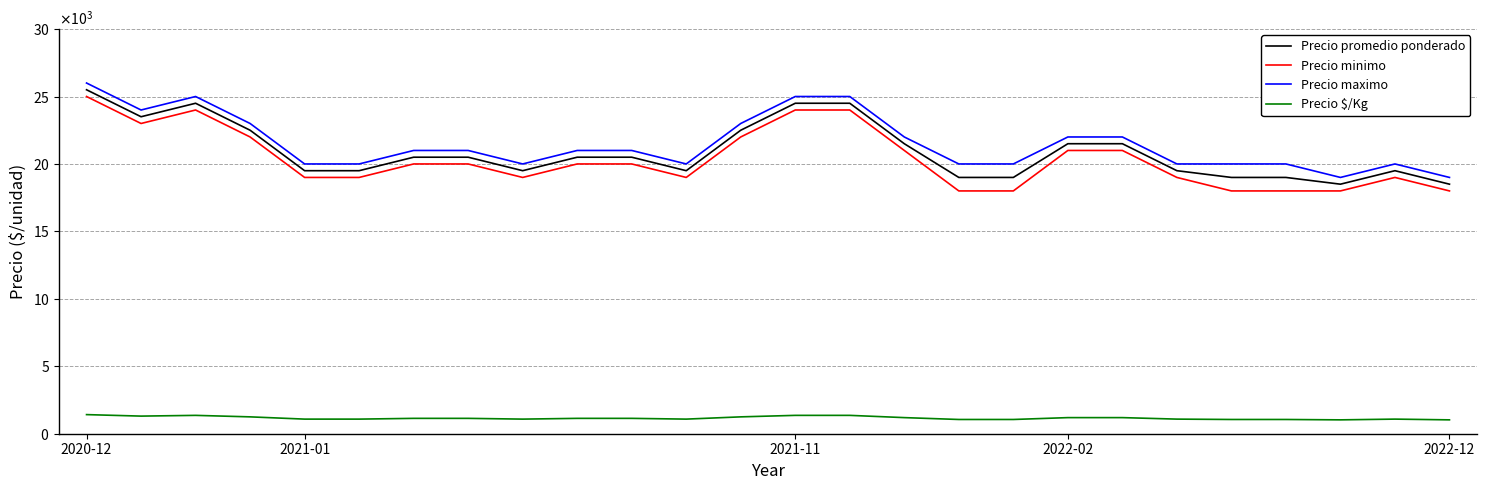

What are all the series names shown in the legend?

Precio promedio ponderado, Precio minimo, Precio maximo, Precio $/Kg